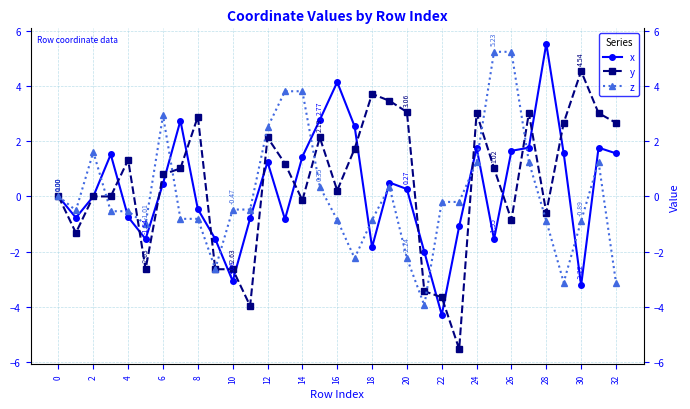

What is the difference between the maximum and minimum values in the x series?

9.8